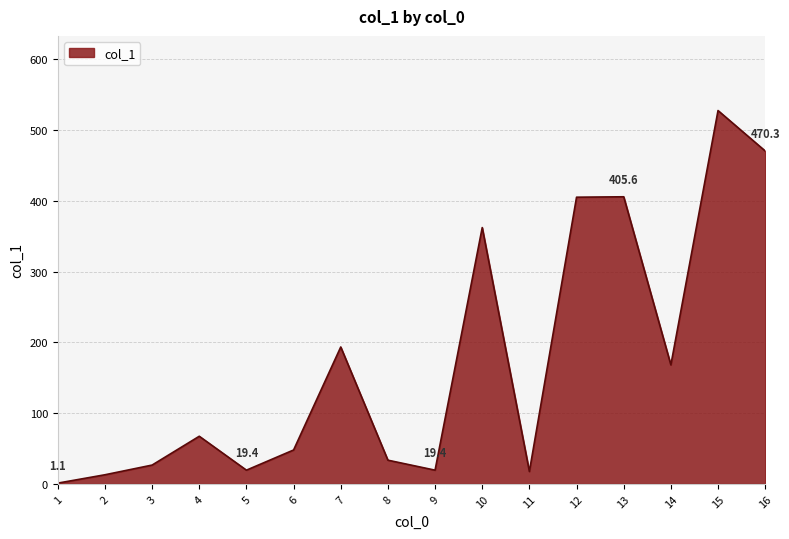

The value at 11 is 17.5. True or false?

True